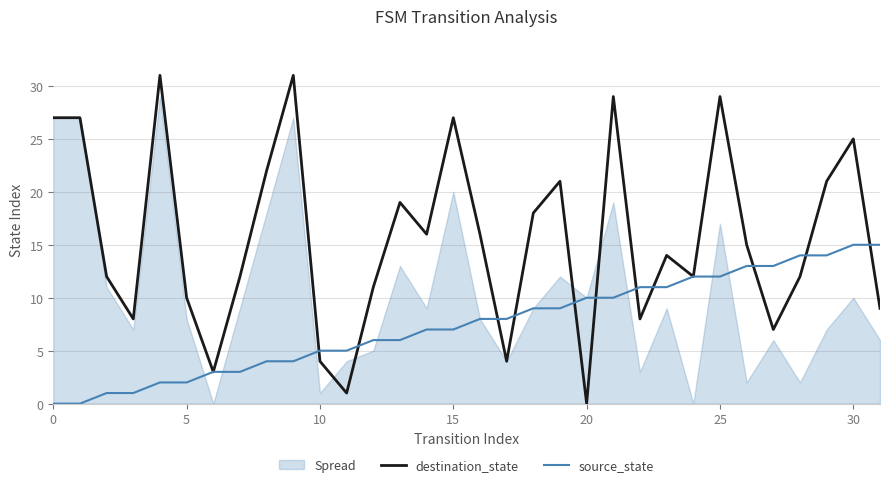

How many interior local peaks does the destination_state series have?

9